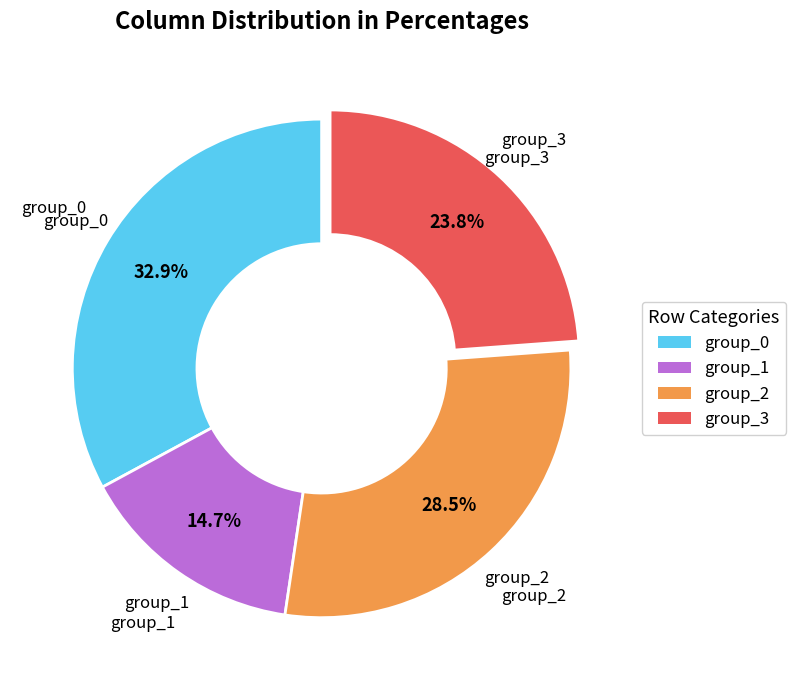

Does any single category account for the majority?

No